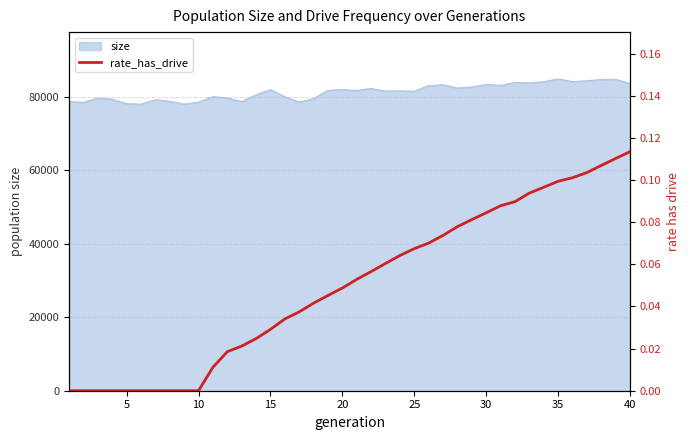

What is the lowest value of the size series?

78039